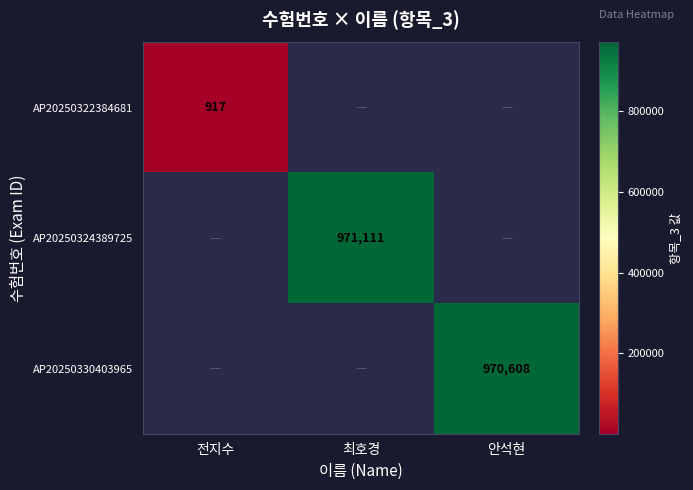

The AP20250322384681 series shows 1624 at 전지수. True or false?

False